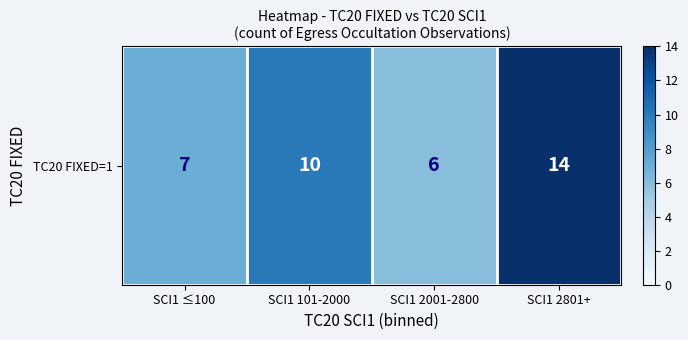

Where is the data nearest to the value 10?

SCI1 101-2000